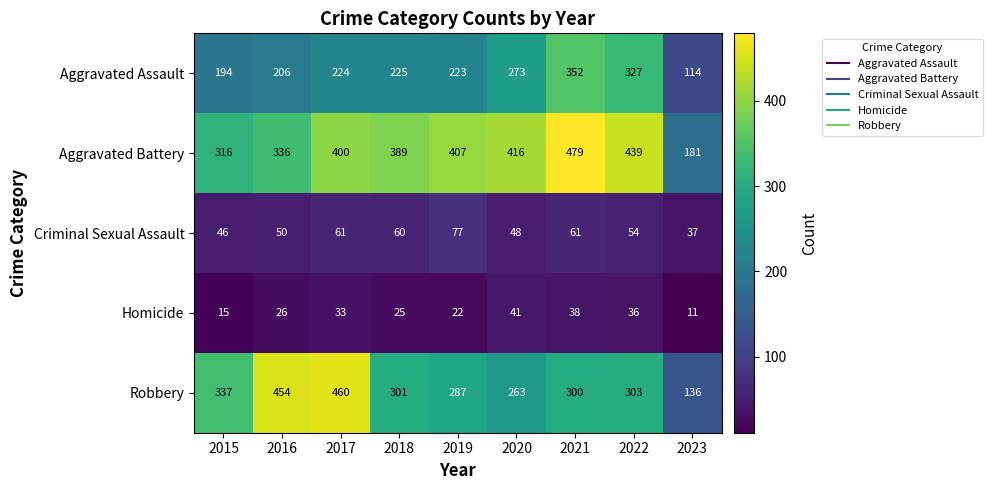

Which label corresponds to the smallest value in the chart?

2023